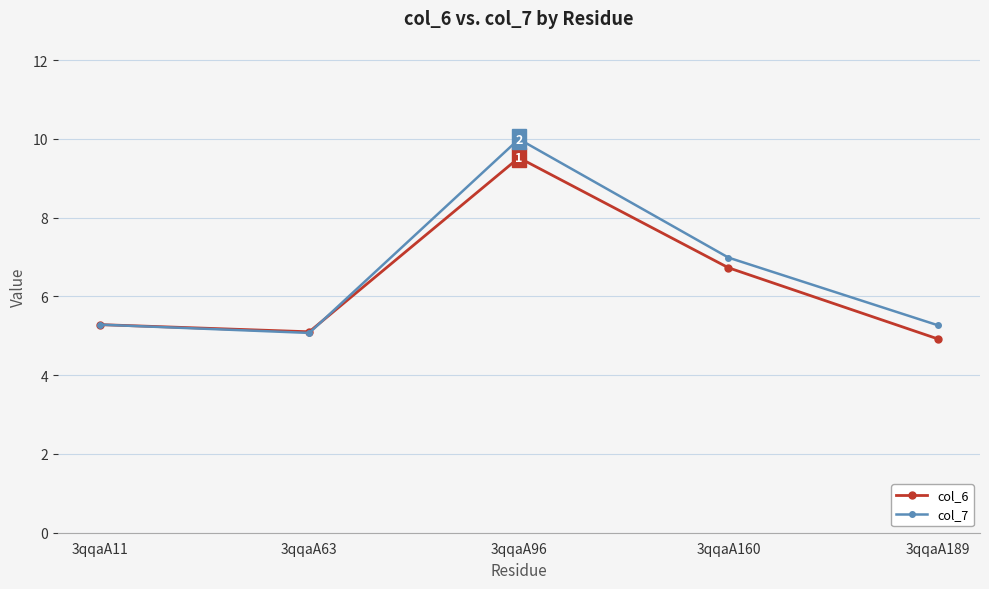

How many lines are shown in the chart?

2